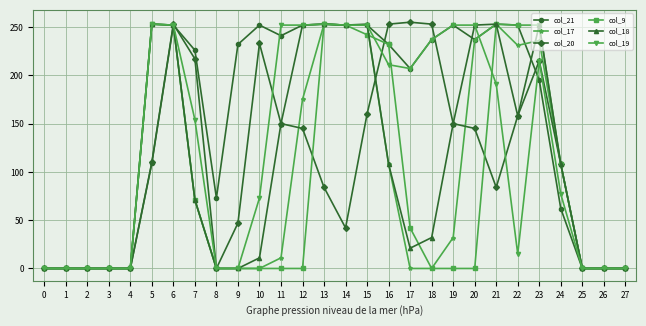

What is the difference between the col_17 values at 23 and 2?

236